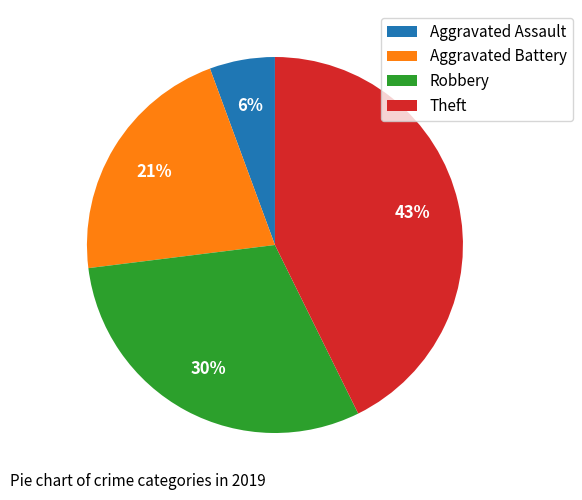

Which has a higher value, Aggravated Battery or Theft?

Theft